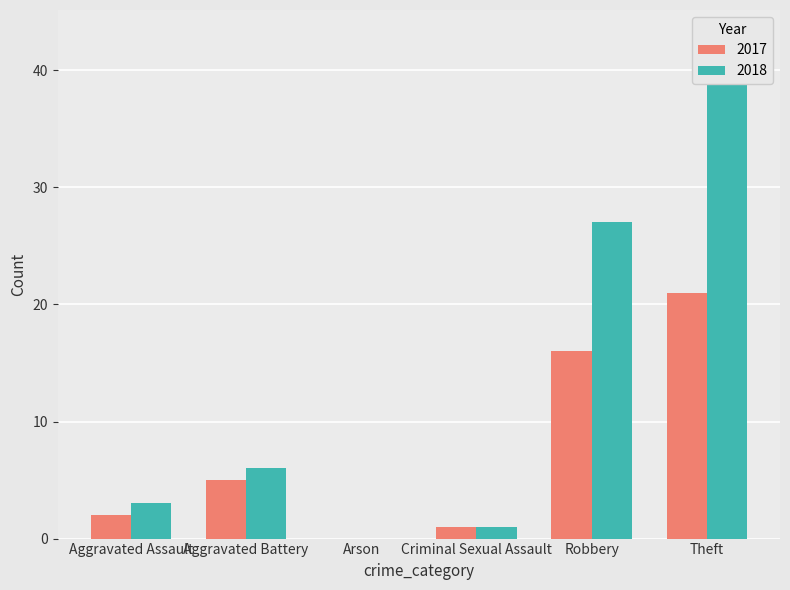

The value of 2017 at Robbery is 26. True or false?

False